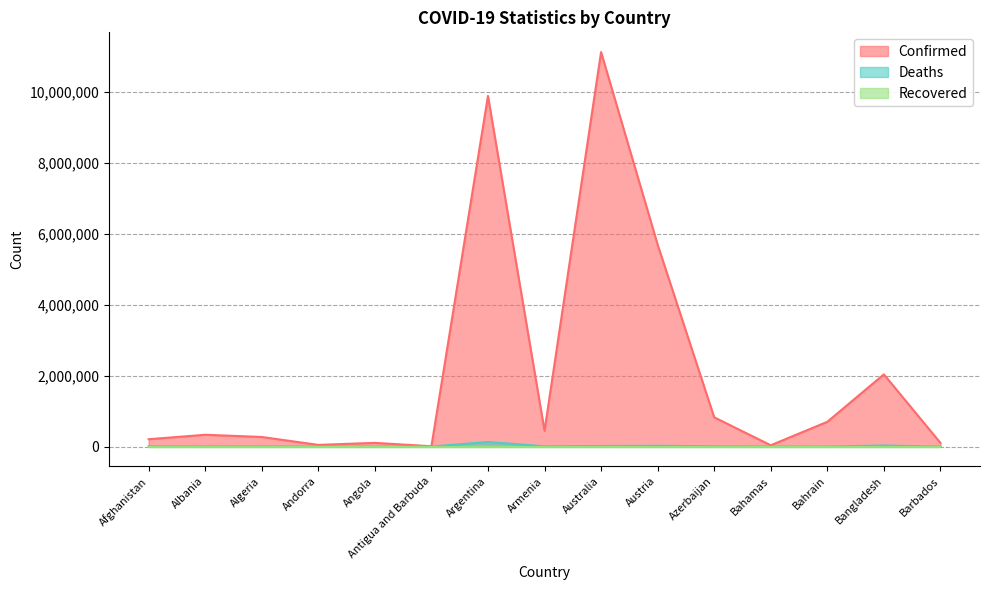

The Confirmed series shows 698668 at Bahrain. True or false?

True